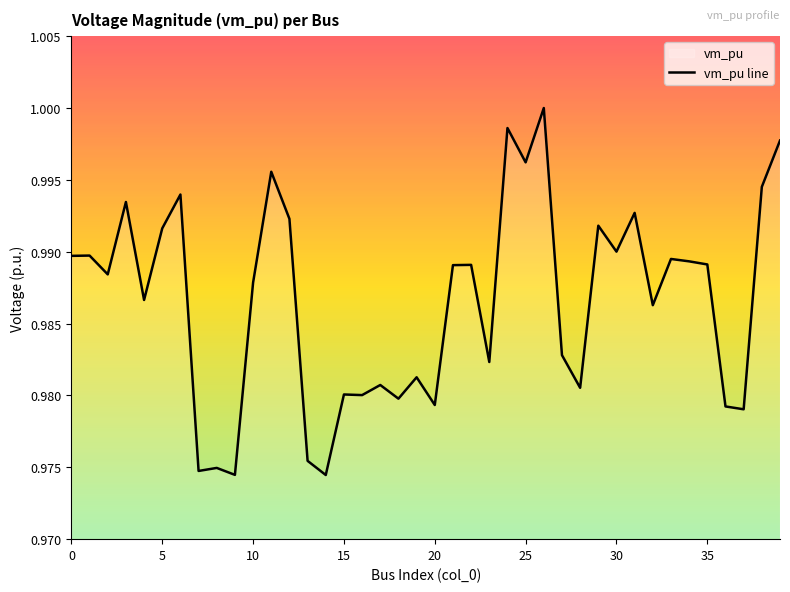

What is the value of the 28th point from the left?

1.0